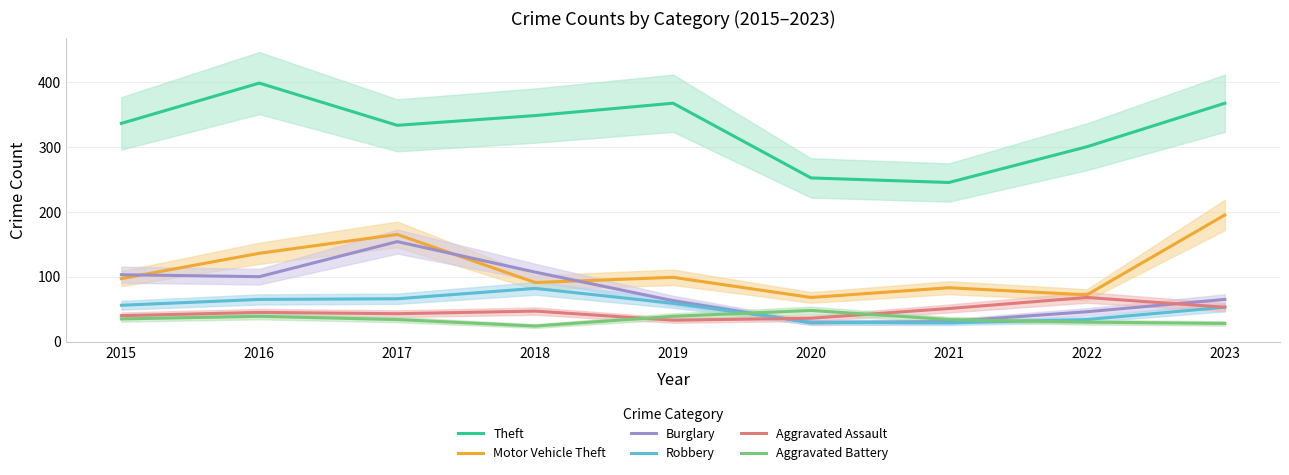

What is the highest value of the Burglary series?

154